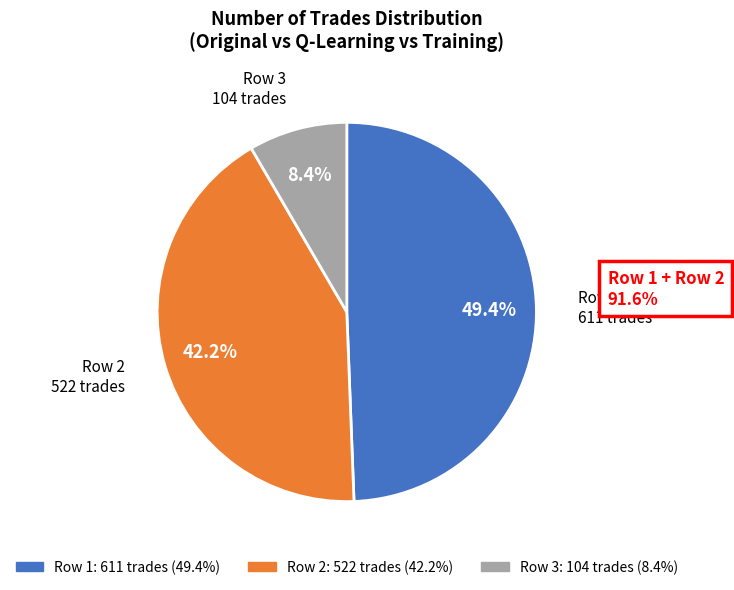

Does any single category account for the majority?

No